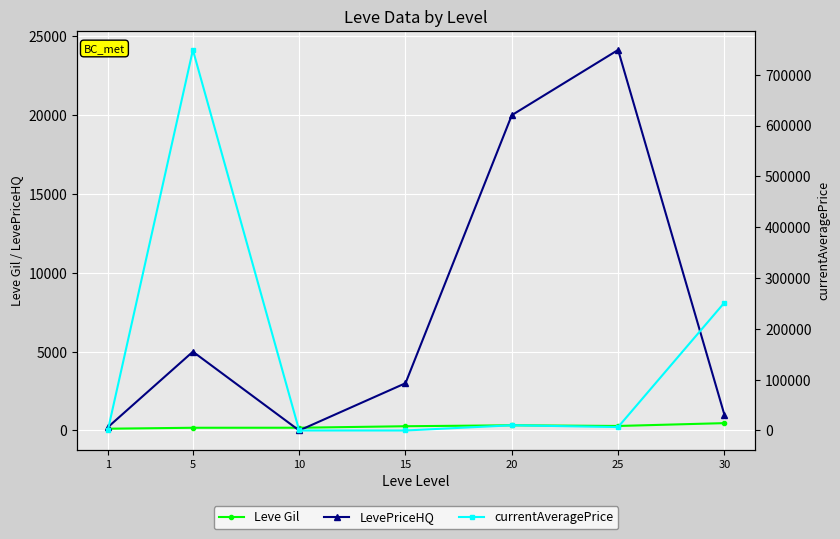

Rank the categories by LevePriceHQ value from highest to lowest.

25, 20, 5, 15, 30, 1, 10